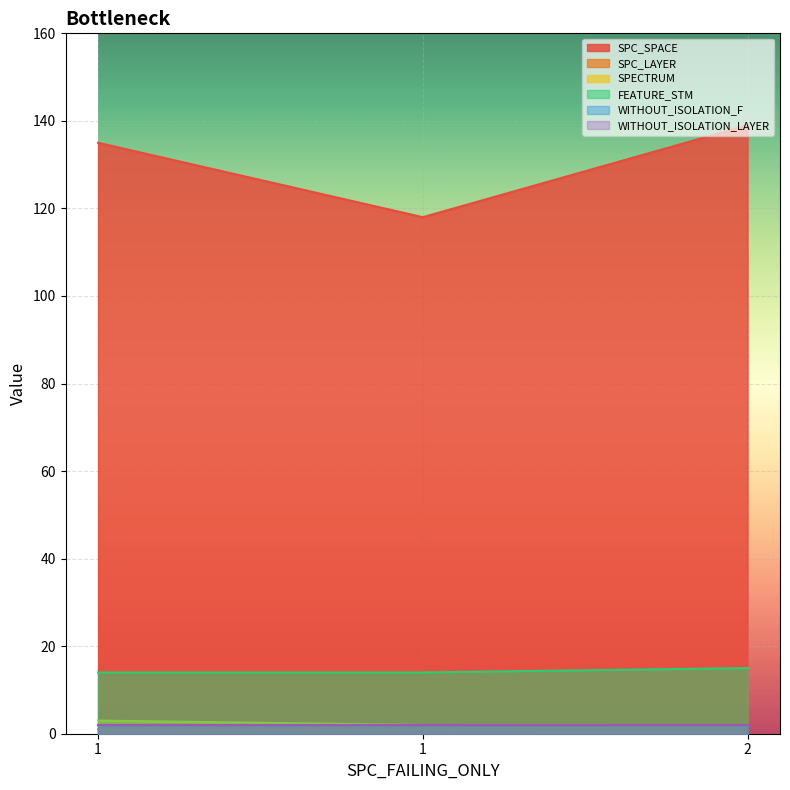

At which label does SPC_LAYER reach its peak?

2